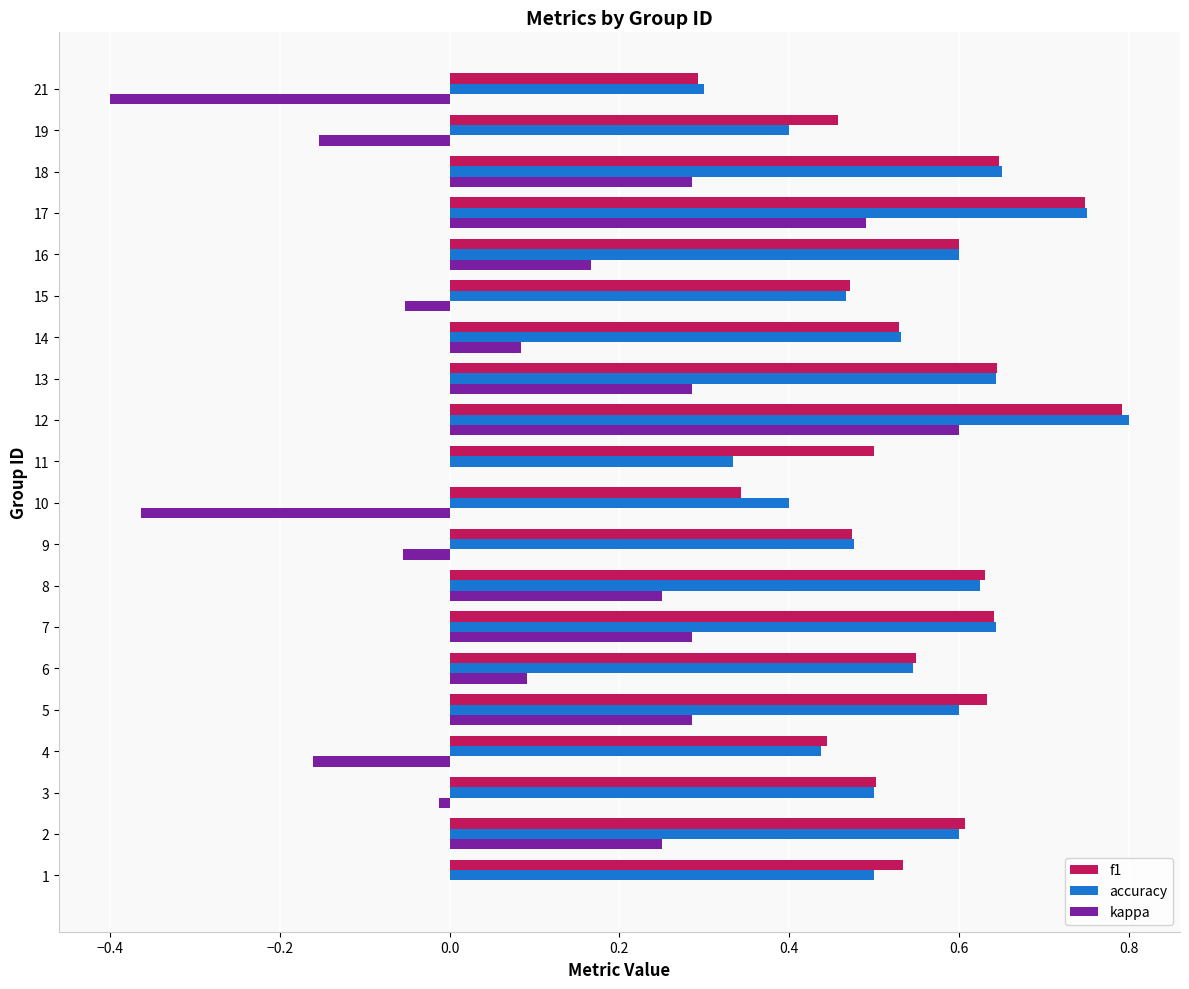

At which category does the chart reach its peak across all series?

12